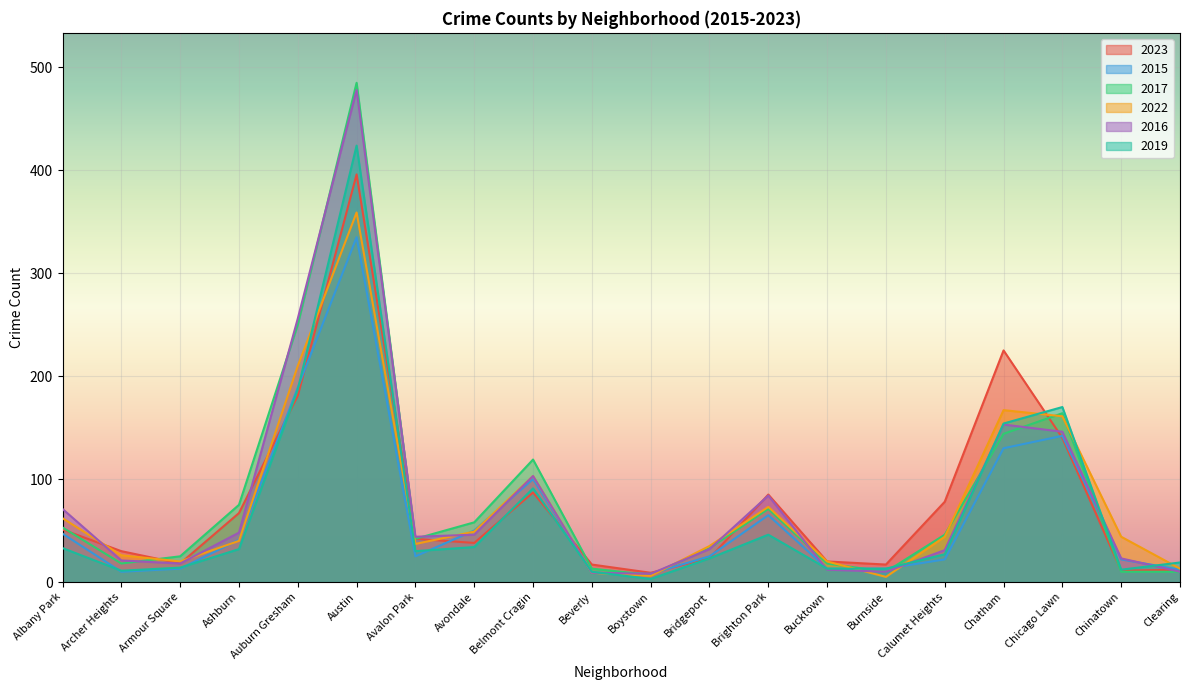

Reading left to right, transcribe all the data shown in this chart.

2023: 51	30	18	67	181	396	42	38	87	17	9	23	85	20	17	78	225	140	11	12
2015: 47	10	13	41	189	335	25	50	100	9	8	25	65	13	13	22	130	142	22	12
2017: 53	18	25	75	250	485	42	58	119	13	7	33	71	18	10	46	144	164	10	10
2022: 62	26	20	40	210	359	37	49	103	9	6	35	73	20	5	44	167	161	44	13
2016: 71	21	18	48	256	478	44	46	103	9	8	32	84	12	10	31	153	146	23	10
2019: 33	11	14	32	187	424	30	34	91	10	3	23	46	13	13	27	154	170	12	19